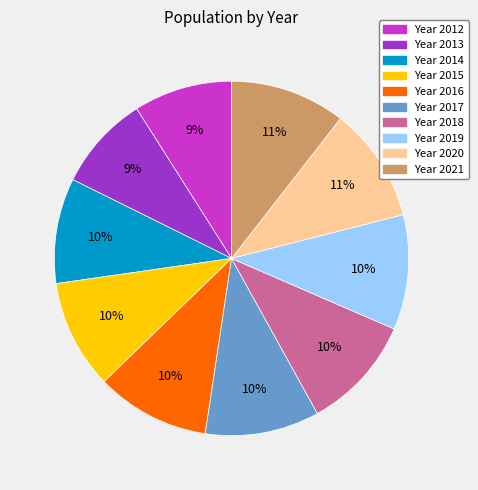

Count the number of slices in the pie.

10